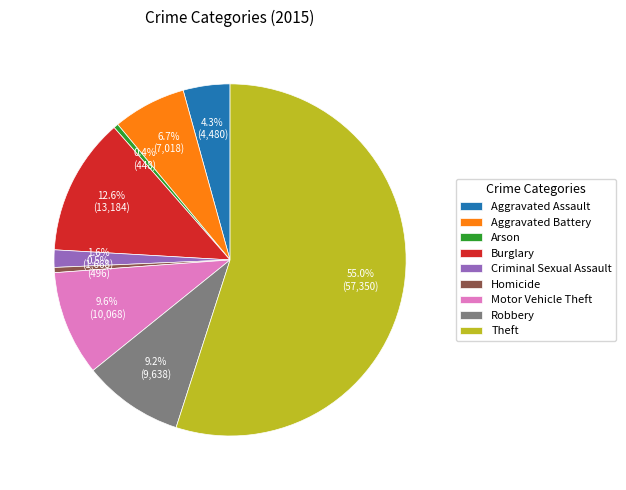

Between Aggravated Battery and Criminal Sexual Assault, which is larger?

Aggravated Battery